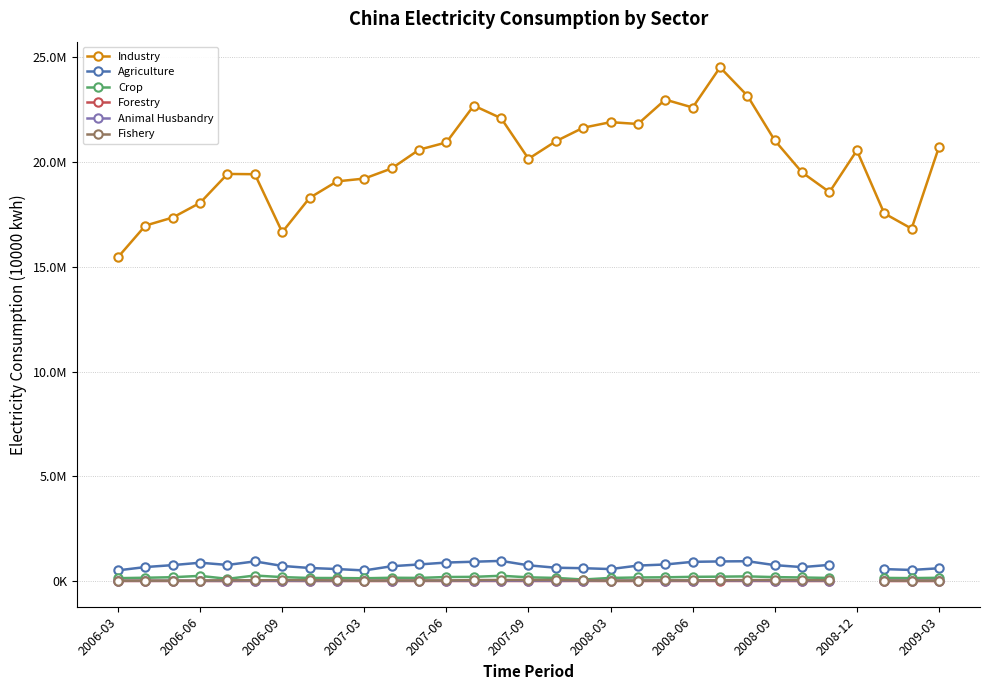

What is the value of the Forestry point at the 15th from the left?

15682.0